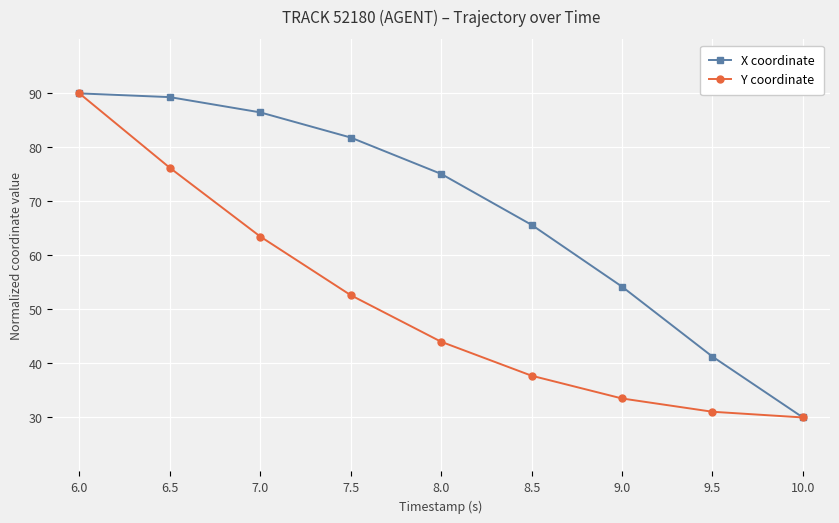

What is the total value across all series at 10.0?

60.0